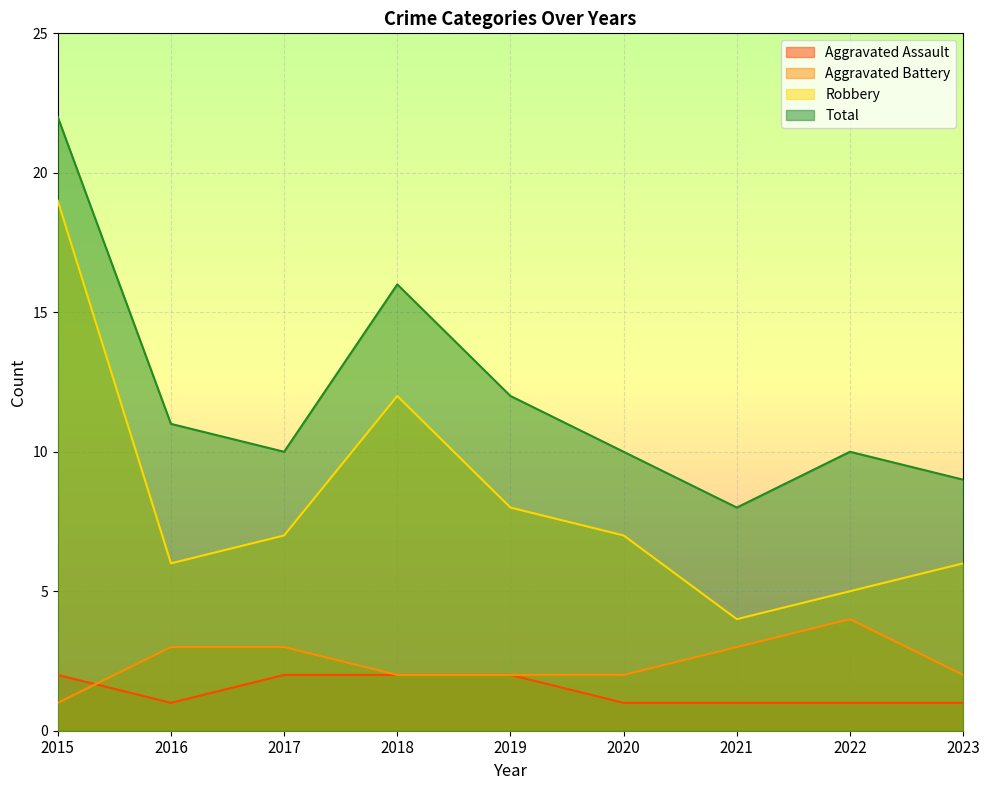

What is the spread (max minus min) of values at 2017?

8